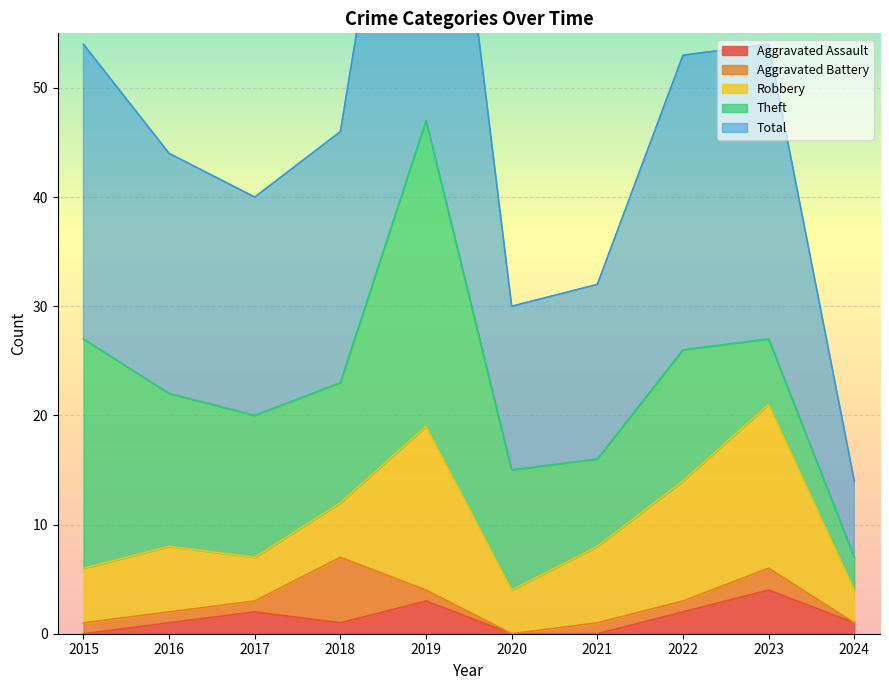

How many lines are shown in the chart?

5